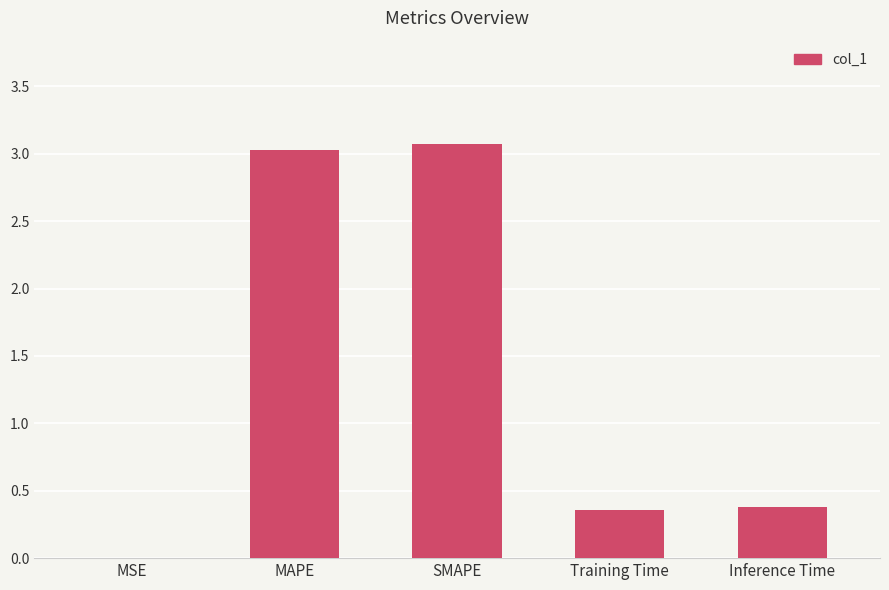

Are the bars grouped side by side (vs. stacked)?

No